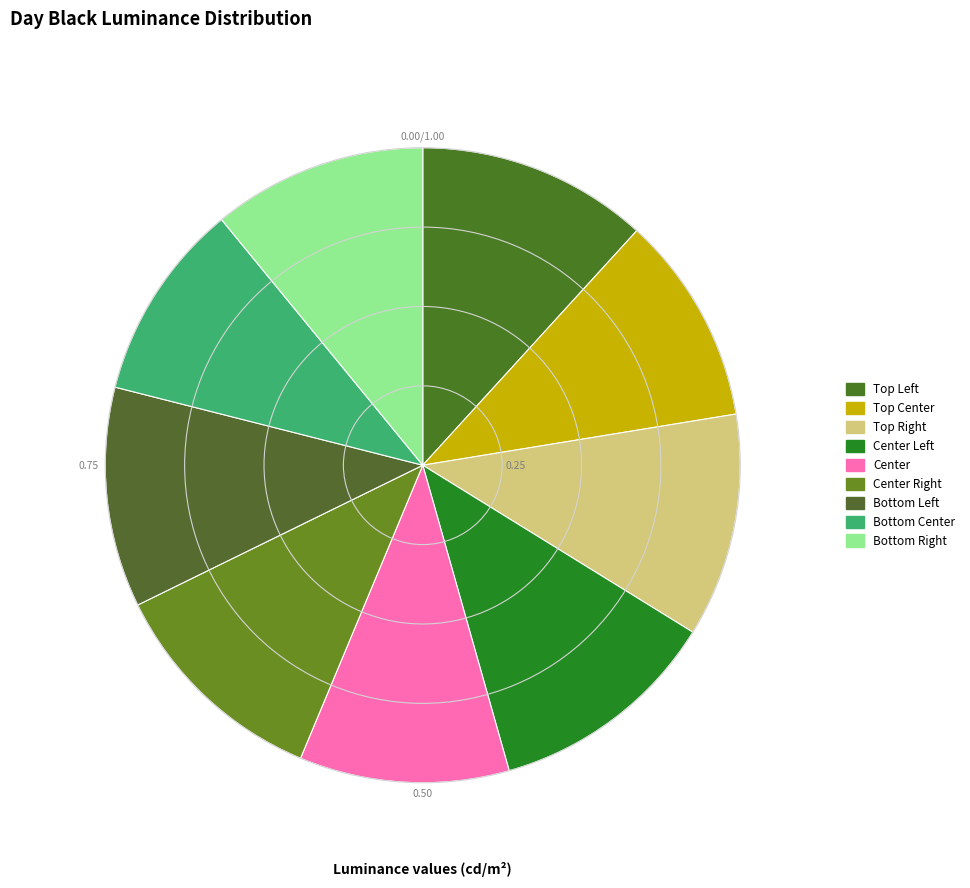

Count the number of slices in the pie.

9